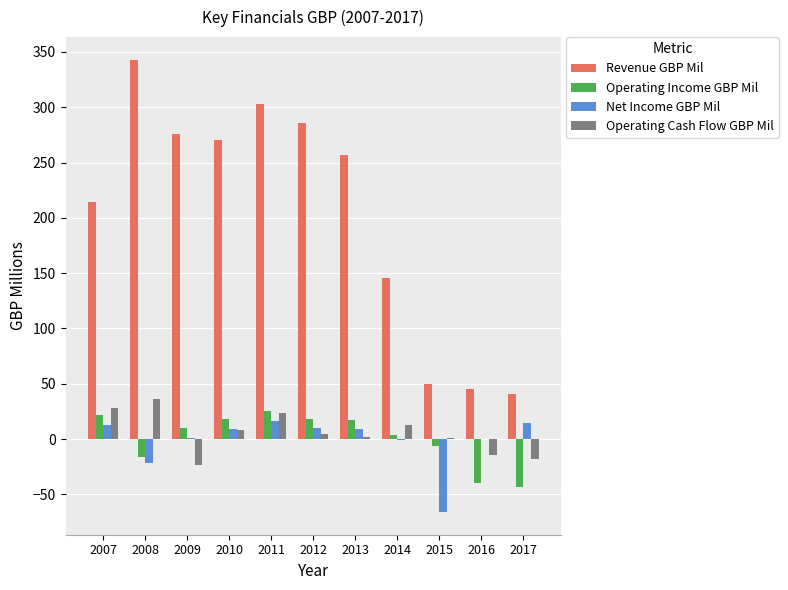

Count the number of categories in the chart.

11